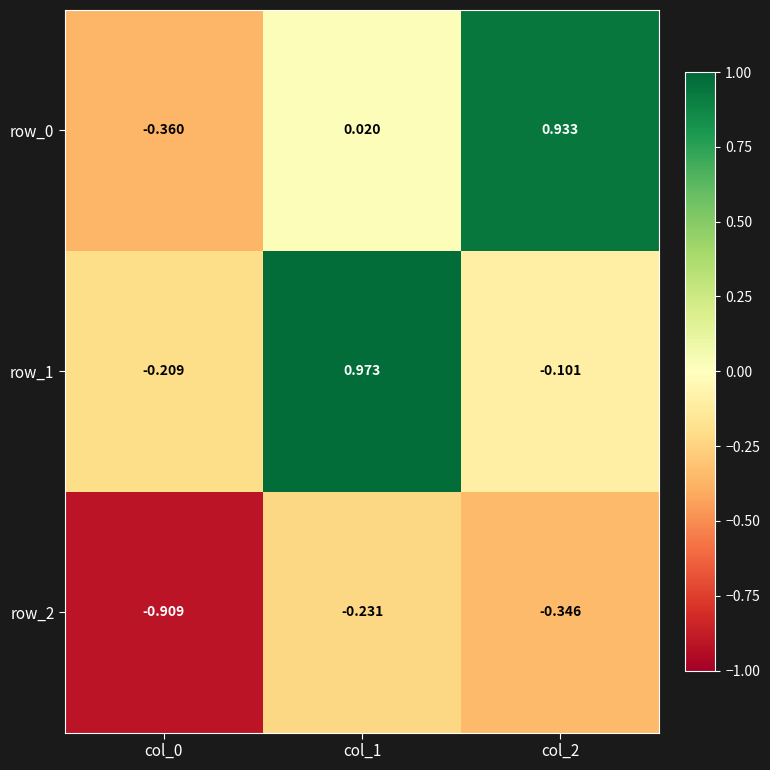

What is the difference between the maximum and minimum values in the row_1 series?

1.2